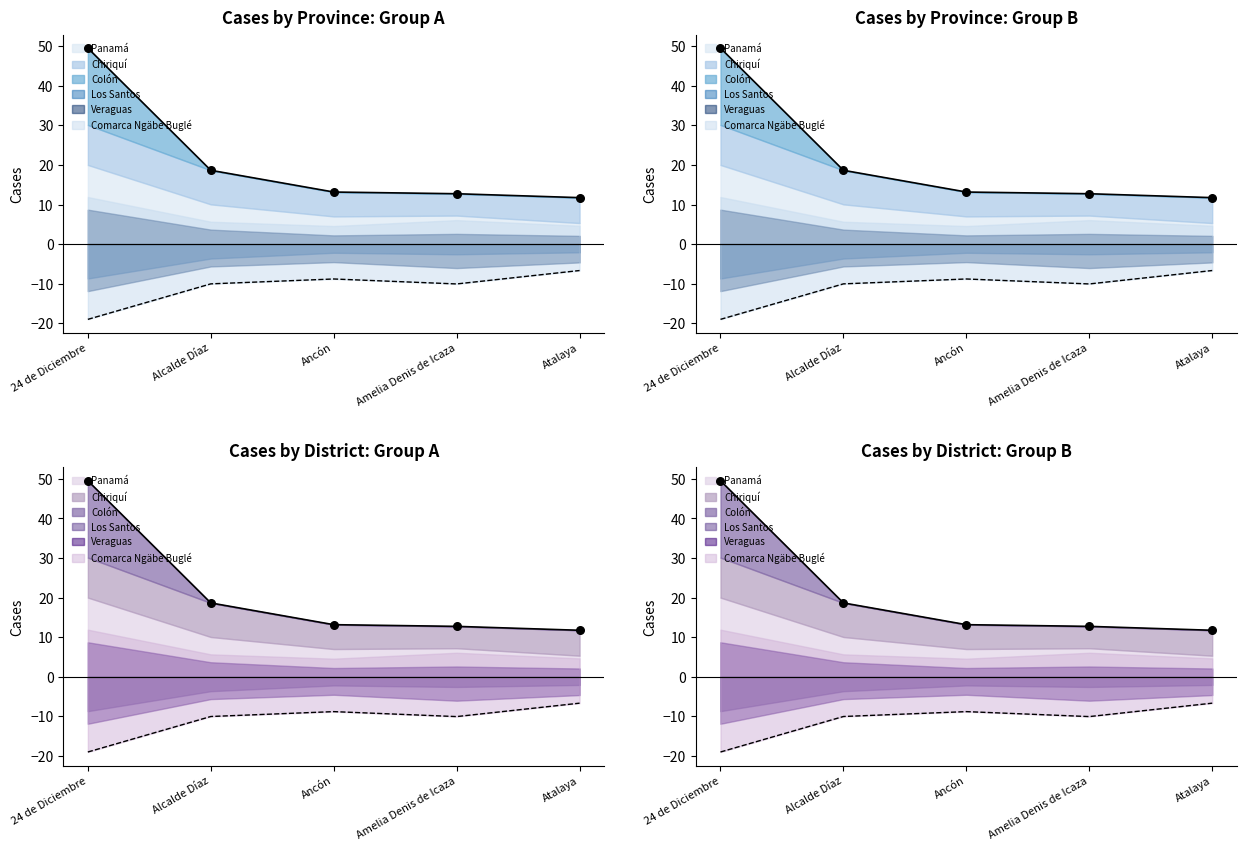

At which category is the sum across all series the highest?

24 de Diciembre